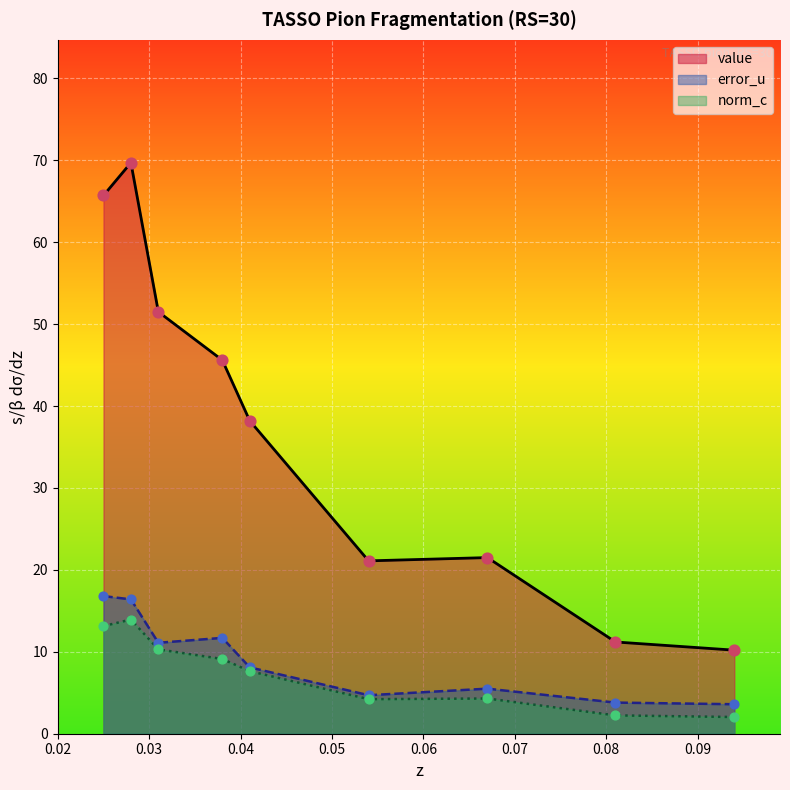

Is the value of value at 0.025 greater than the value of norm_c at 0.038?

Yes